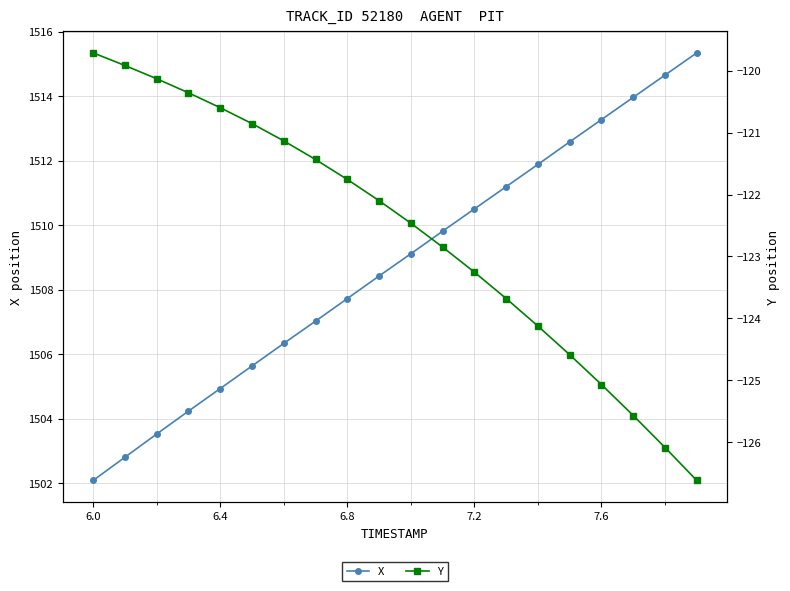

What is the minimum value for X?

1502.1